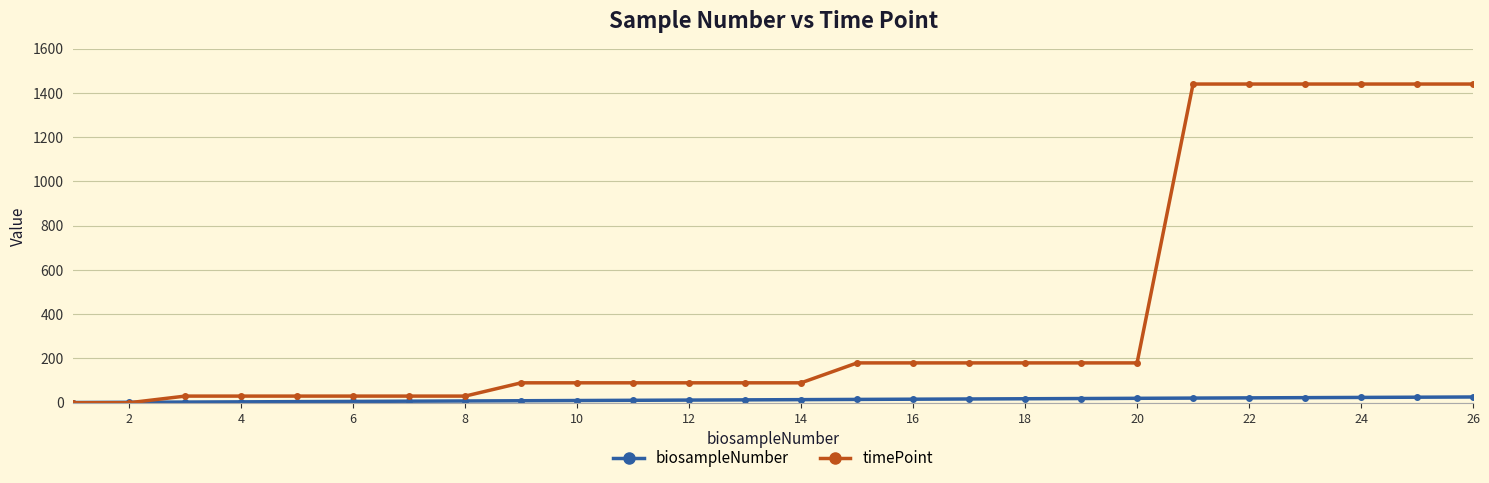

At how many categories does at least one series exceed 1129?

6